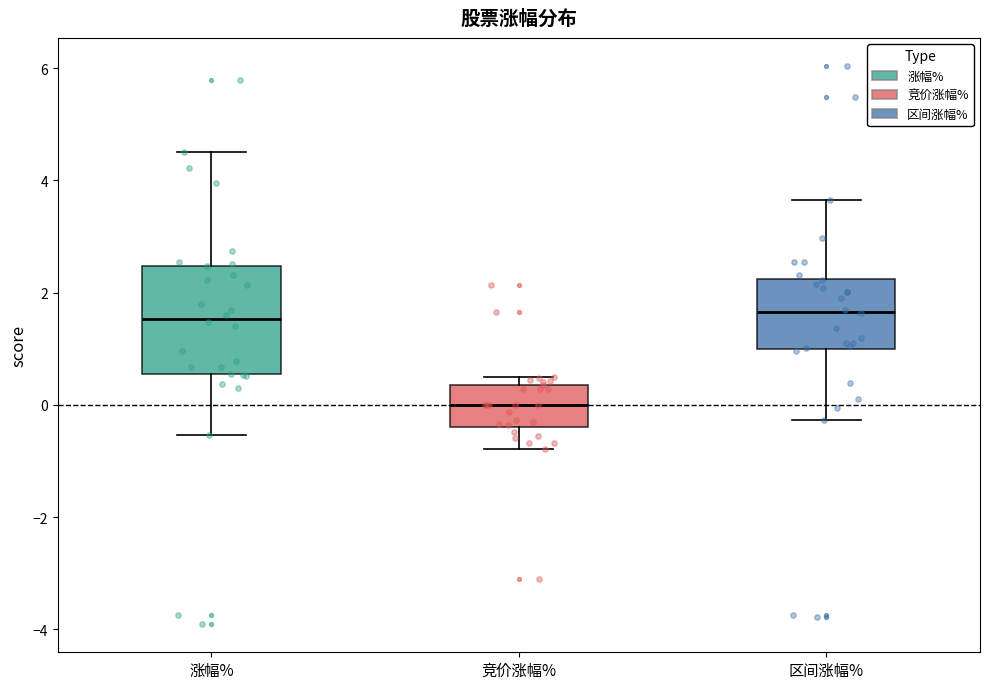

Which box is the tallest, from its lower edge to its upper edge?

涨幅%